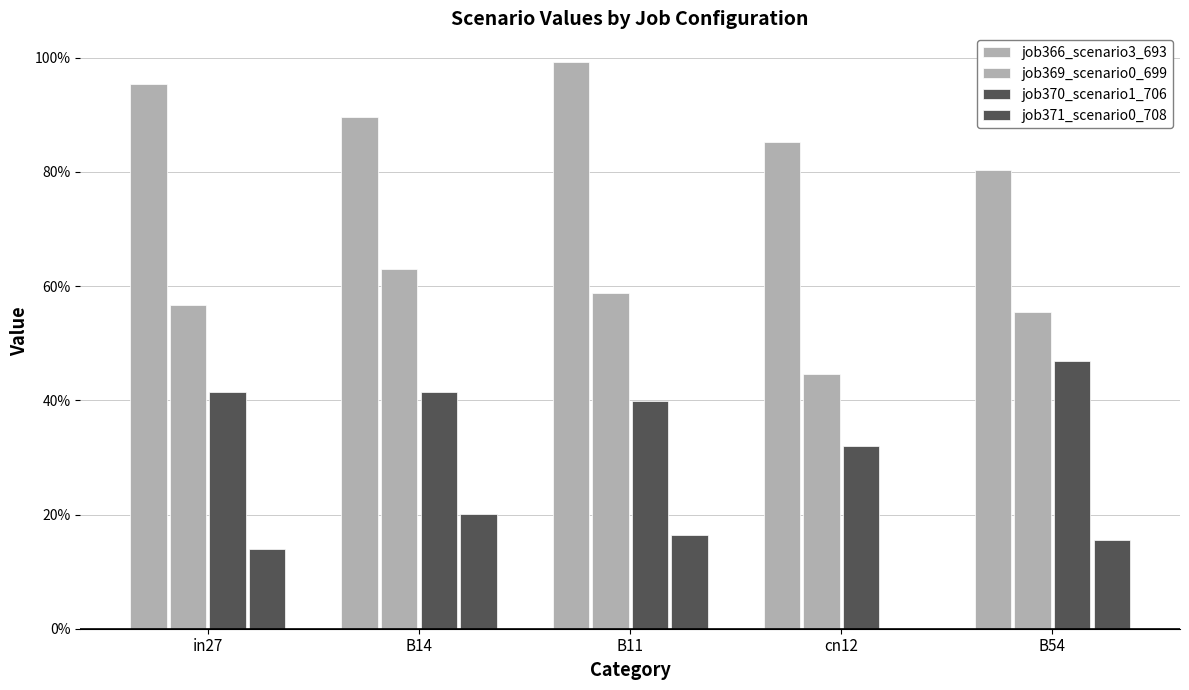

List the series in order of their overall mean, lowest first.

job371_scenario0_708, job370_scenario1_706, job369_scenario0_699, job366_scenario3_693